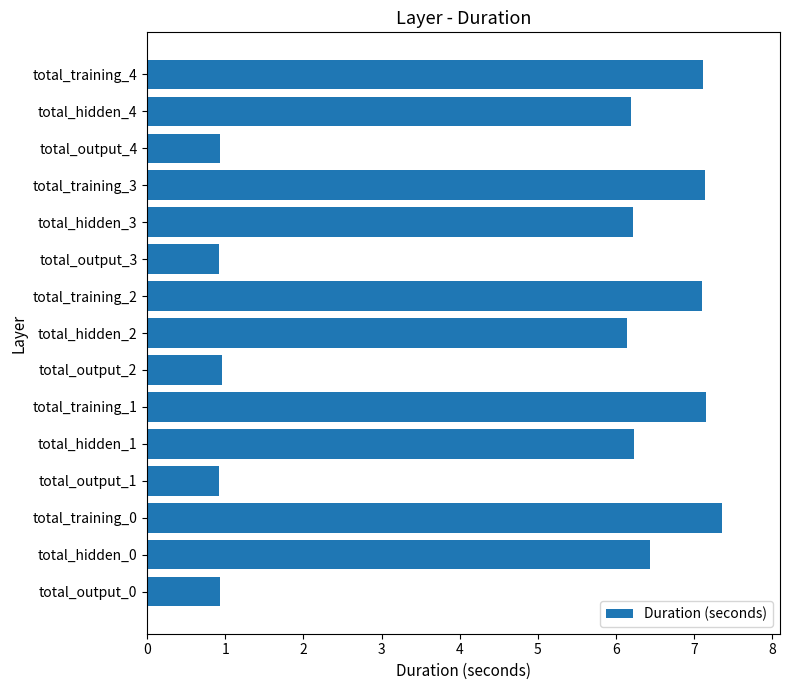

What is the maximum value shown in the chart?

7.4